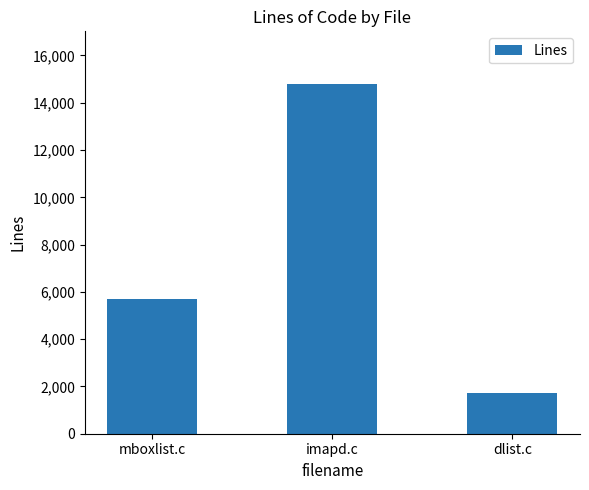

At which category does the chart reach its peak across all series?

imapd.c